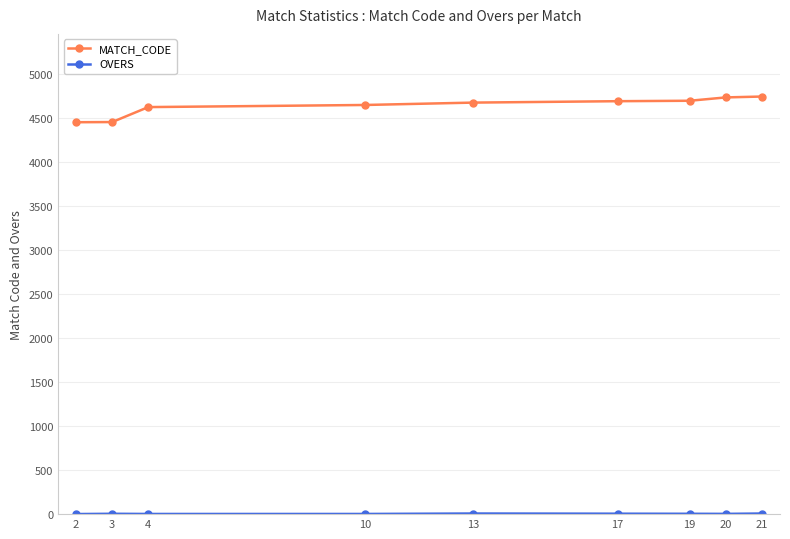

Between 2 and 10, which series saw the biggest shift?

MATCH_CODE